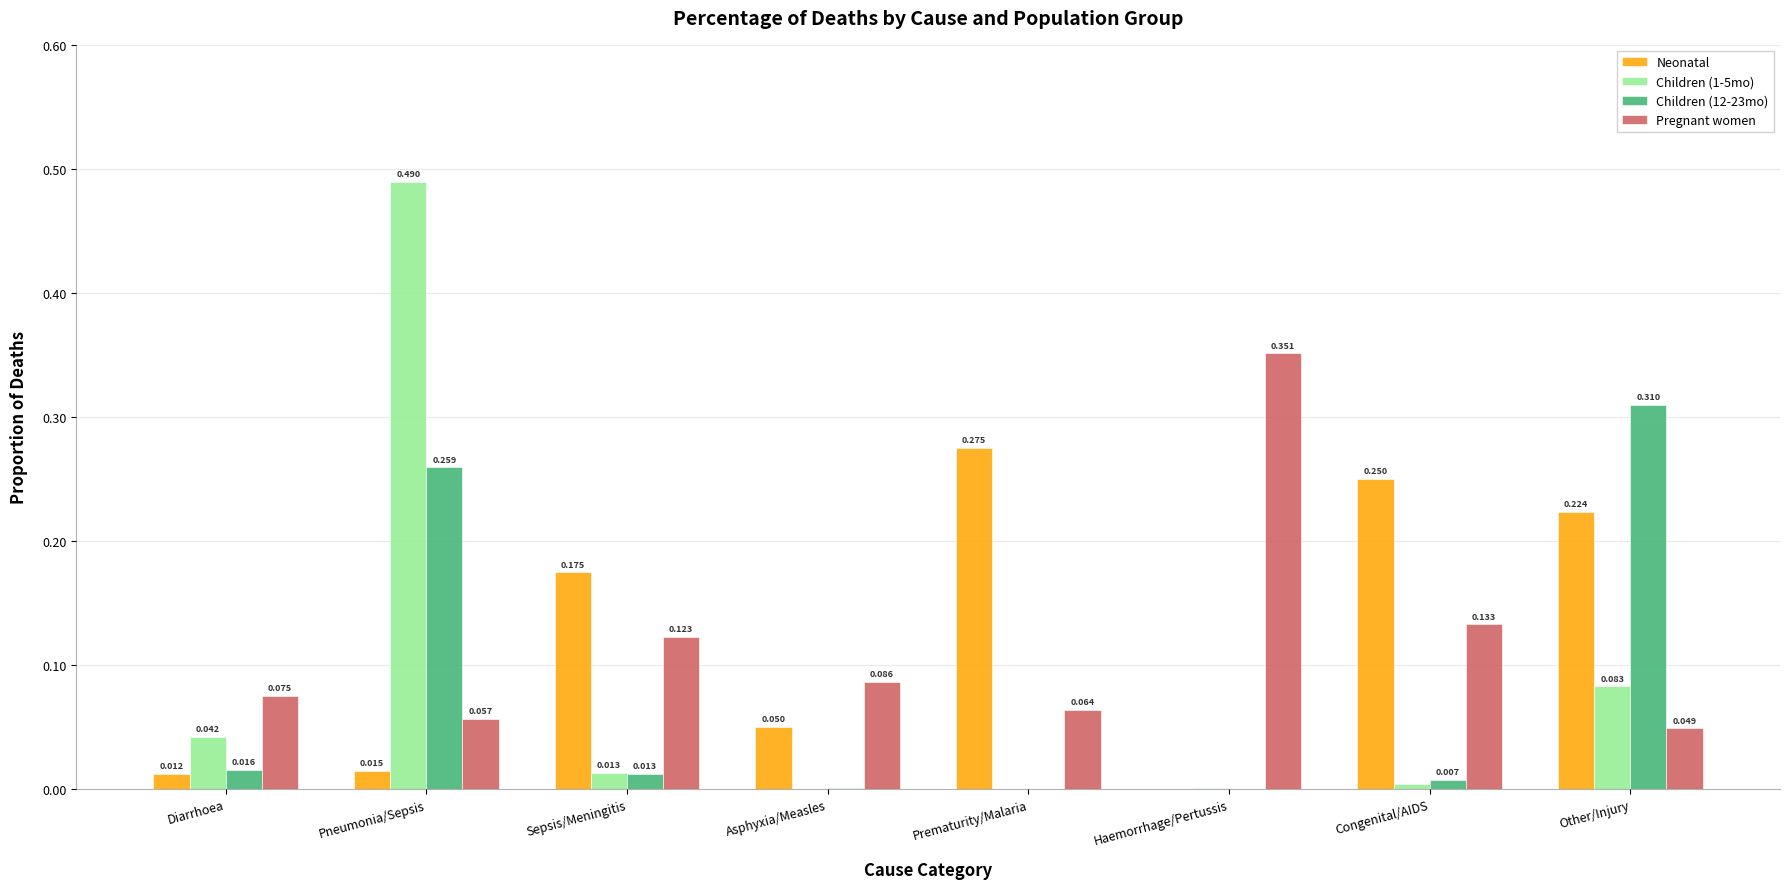

Does the chart contain stacked bars?

No